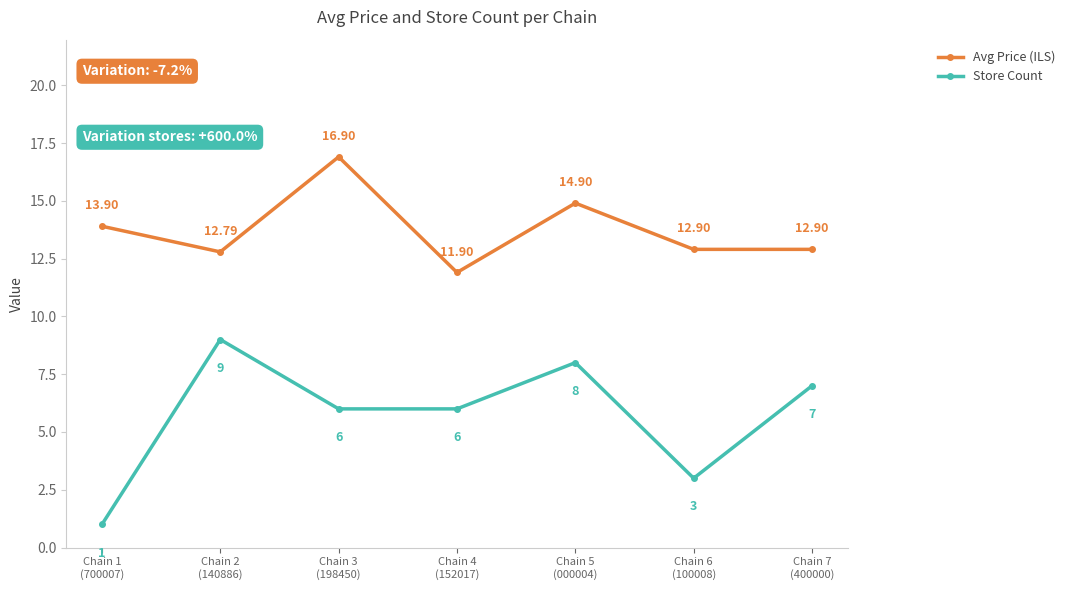

Which category has the lowest value across all series?

Chain 1
(700007)